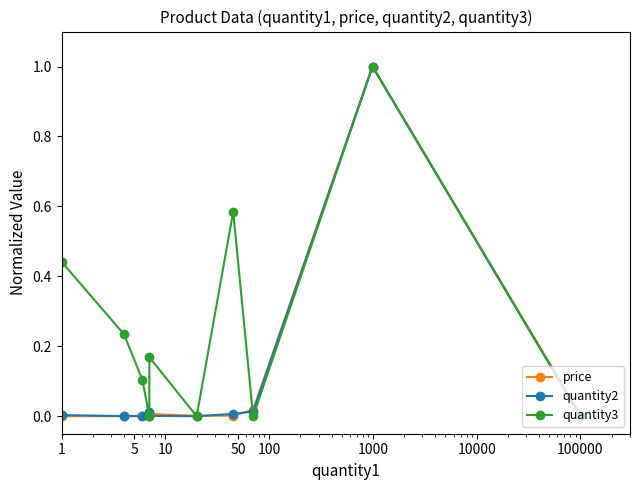

What is the difference between the quantity3 values at 1 and 10?

0.3